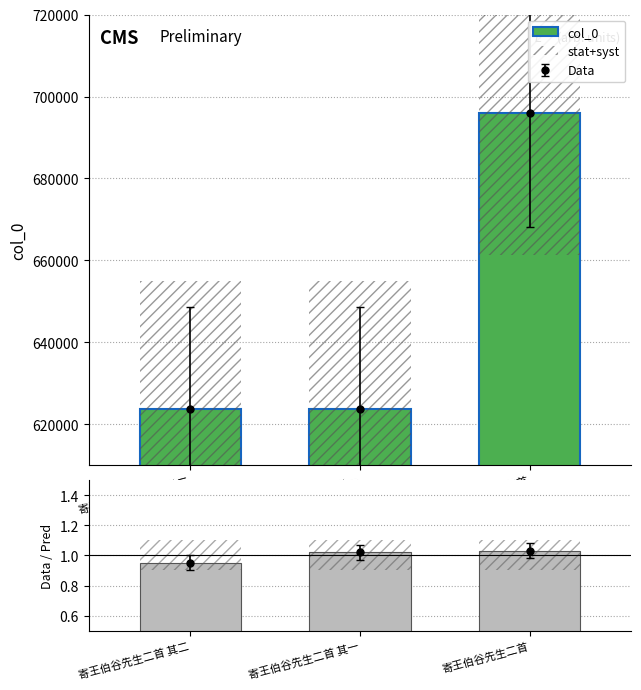

What is the average value of the Data / Pred series?

1.0